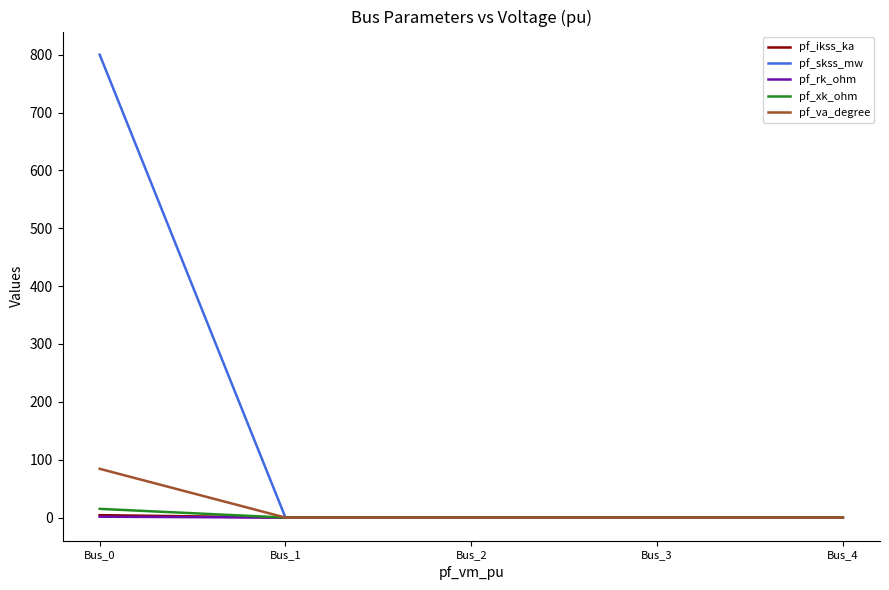

What is the maximum value shown in the chart?

800.0